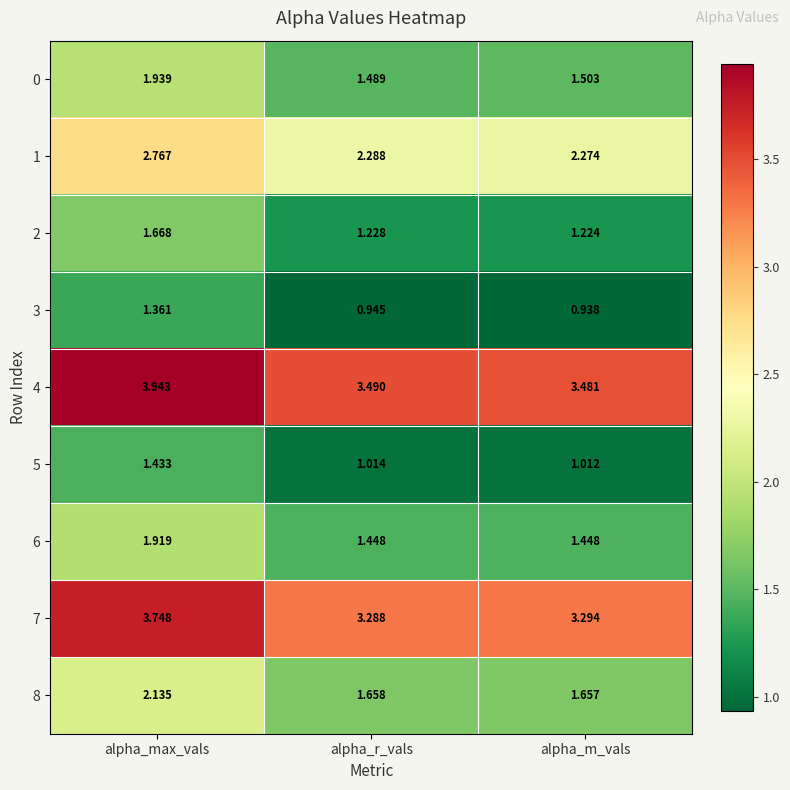

At which label is 0 closest to 1?

alpha_r_vals